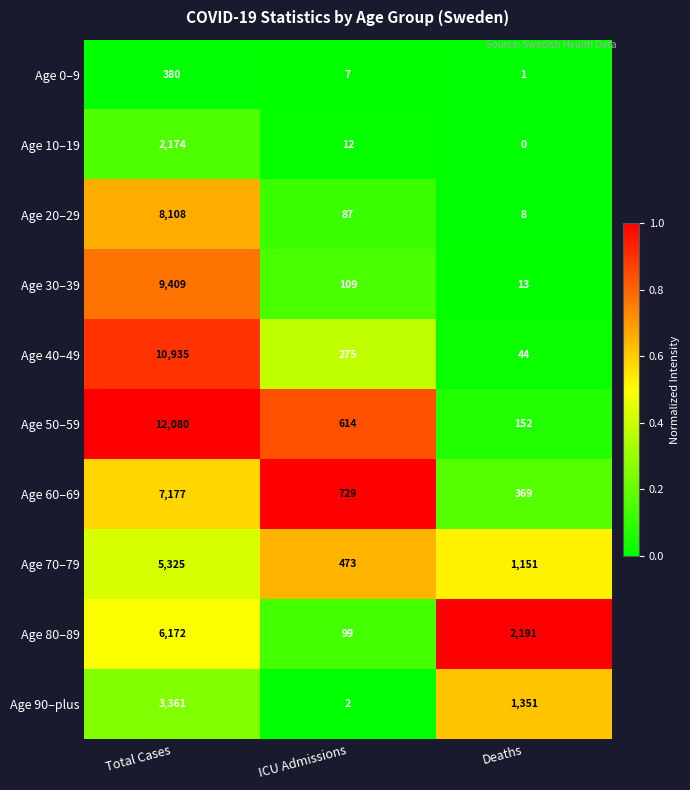

What is the sum of all Age 0–9 values?

388